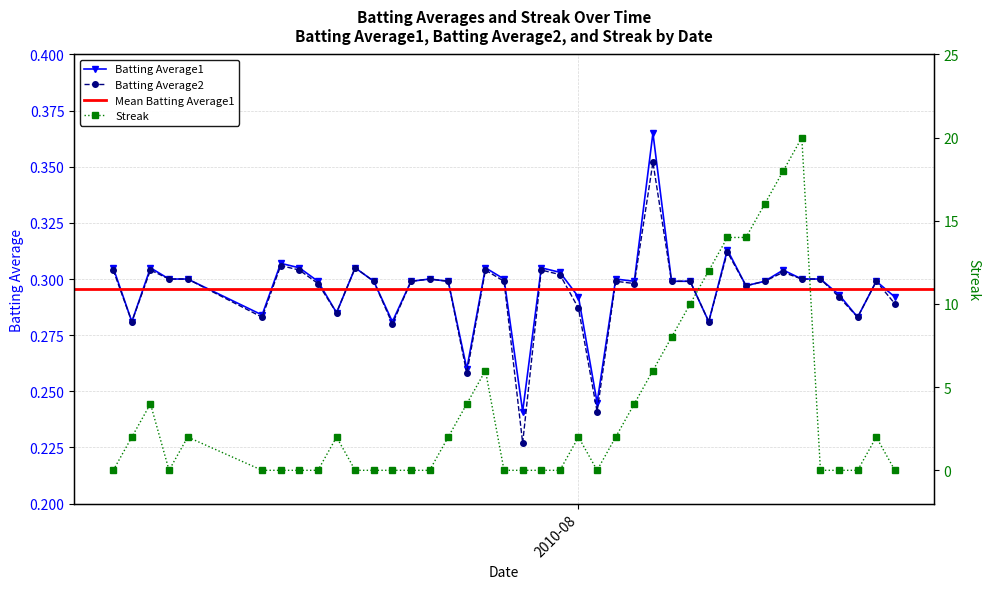

True or false: Batting Average1 has more than 1 points higher than both neighbors.

True